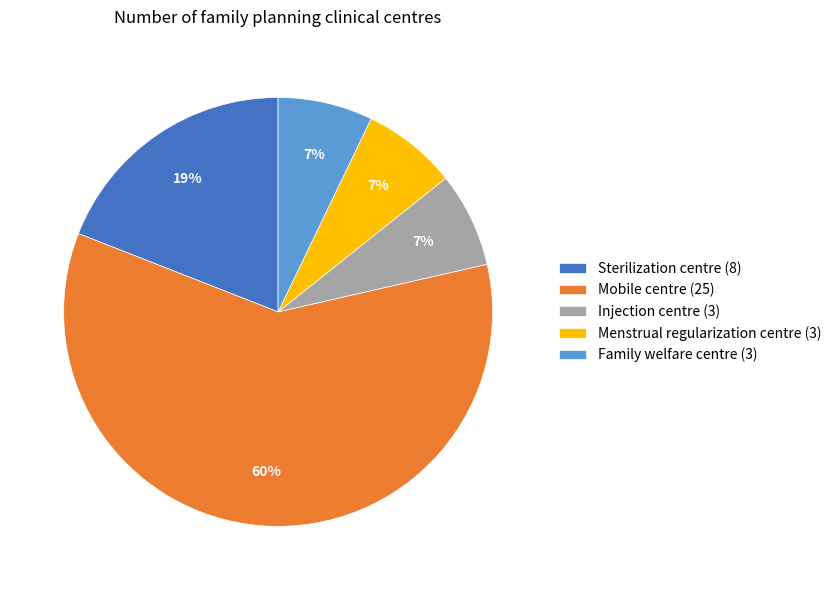

How many segments does this pie chart have?

5